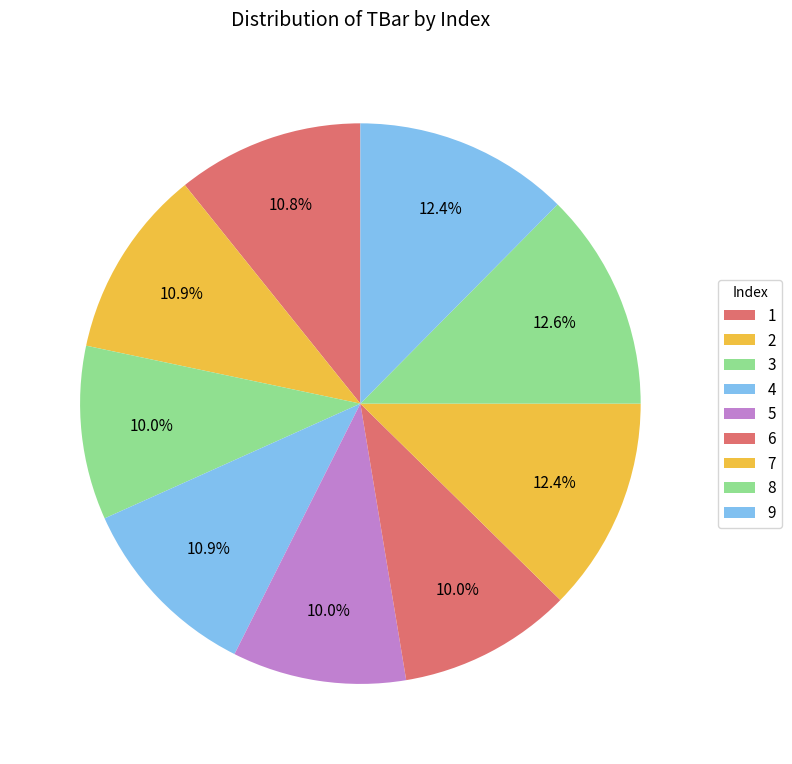

What is the change in value from 7 to 8?

+0.7